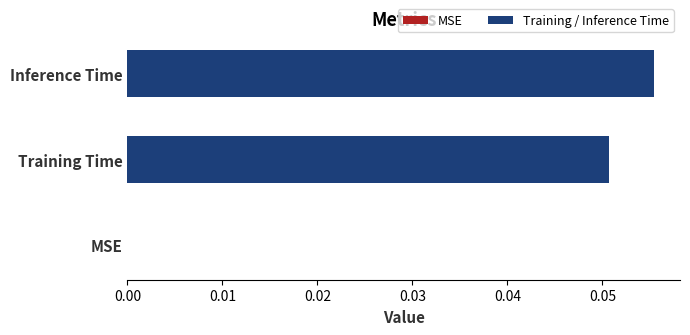

What is the change in value from MSE to Training Time?

+0.1